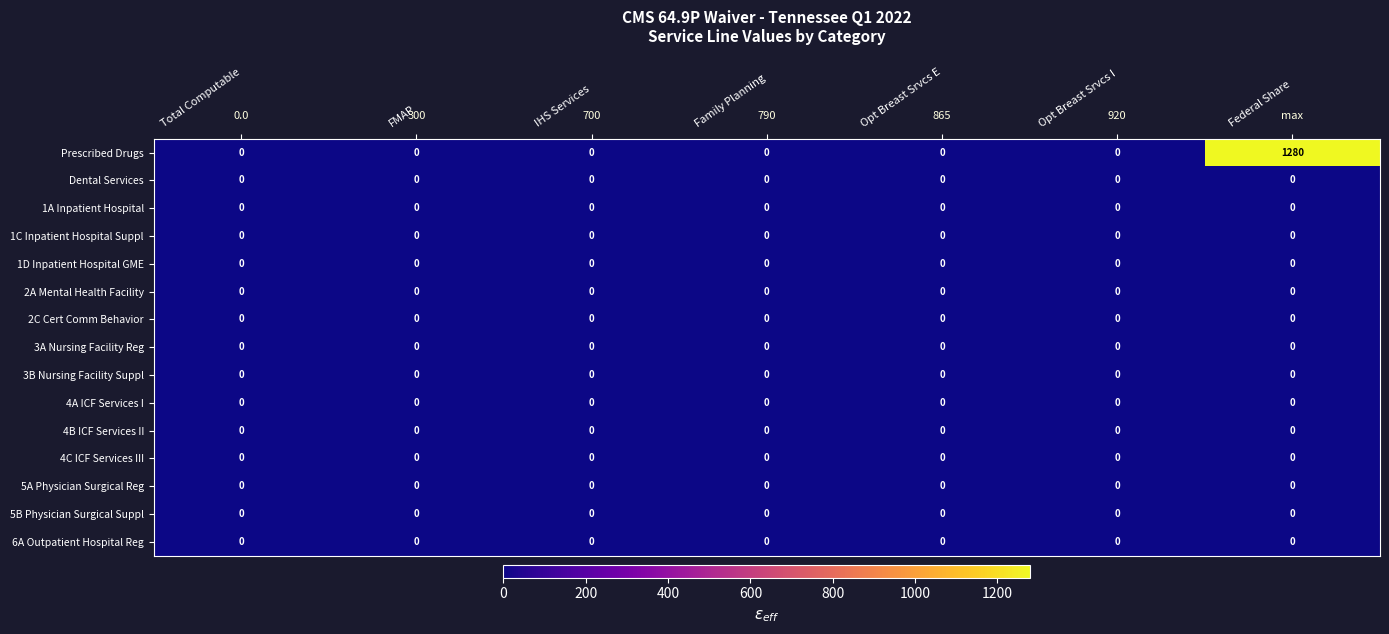

Rank the series at FMAP from highest to lowest value.

Prescribed Drugs, Dental Services, 1A Inpatient Hospital, 1C Inpatient Hospital Suppl, 1D Inpatient Hospital GME, 2A Mental Health Facility, 2C Cert Comm Behavior, 3A Nursing Facility Reg, 3B Nursing Facility Suppl, 4A ICF Services I, 4B ICF Services II, 4C ICF Services III, 5A Physician Surgical Reg, 5B Physician Surgical Suppl, 6A Outpatient Hospital Reg